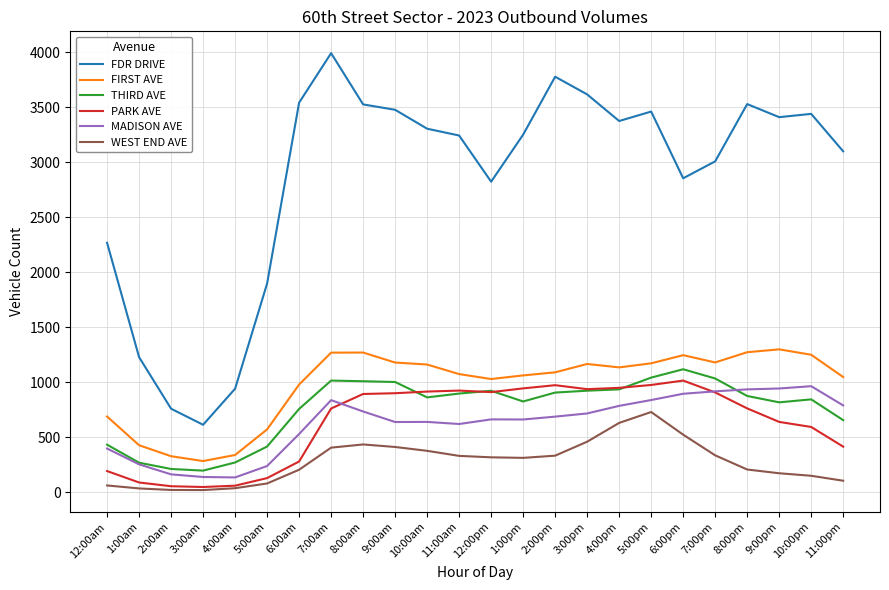

What is the greatest value displayed?

3992